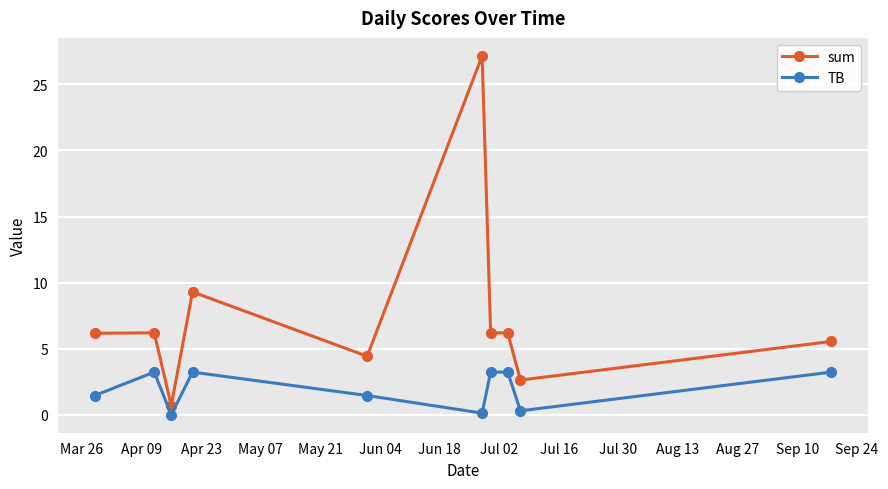

True or false: sum has more than 0 interior local peaks.

True